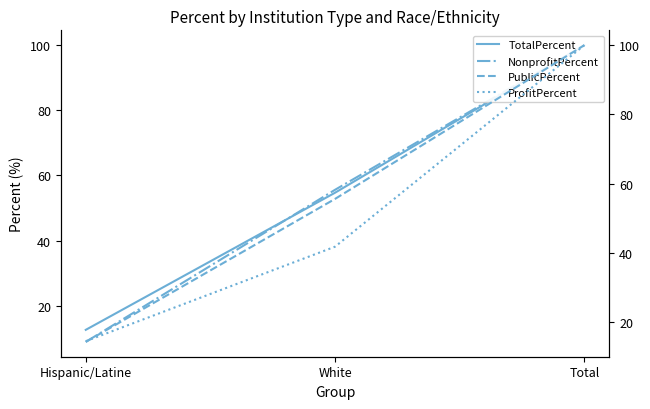

Which series has the largest total across all categories?

PublicPercent